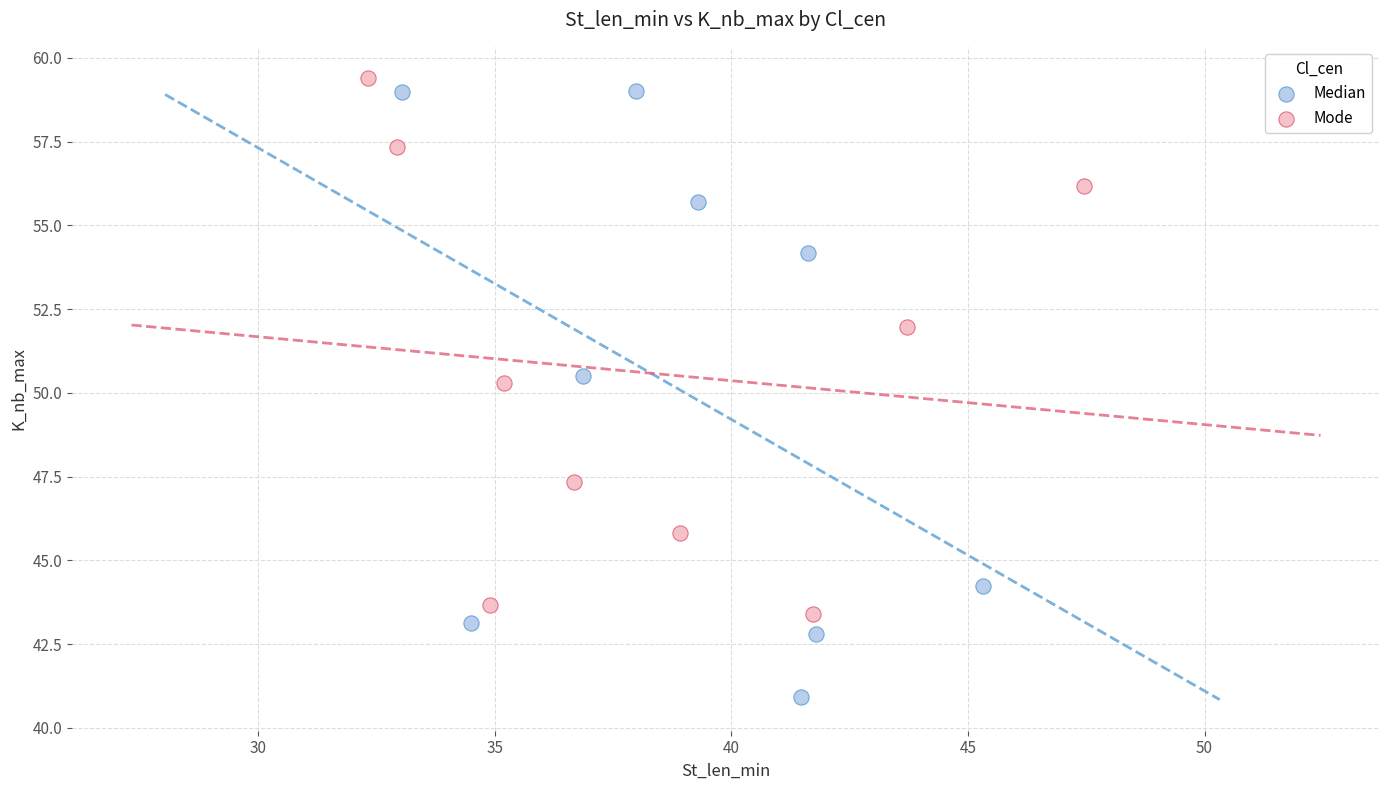

Which series reaches the minimum Y coordinate?

Median